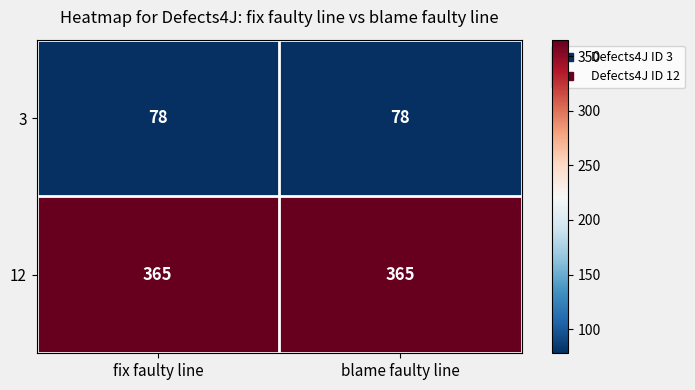

True or false: 3 has a value of 104 at fix faulty line.

False